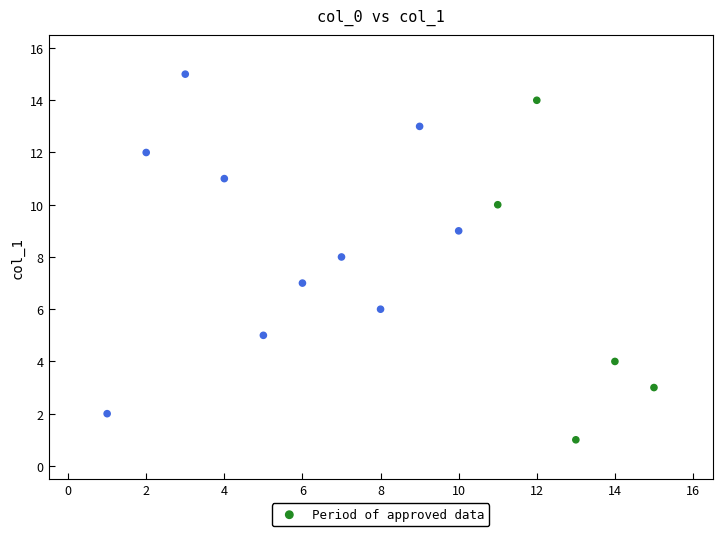

What is the range of X values (max minus min)?

14